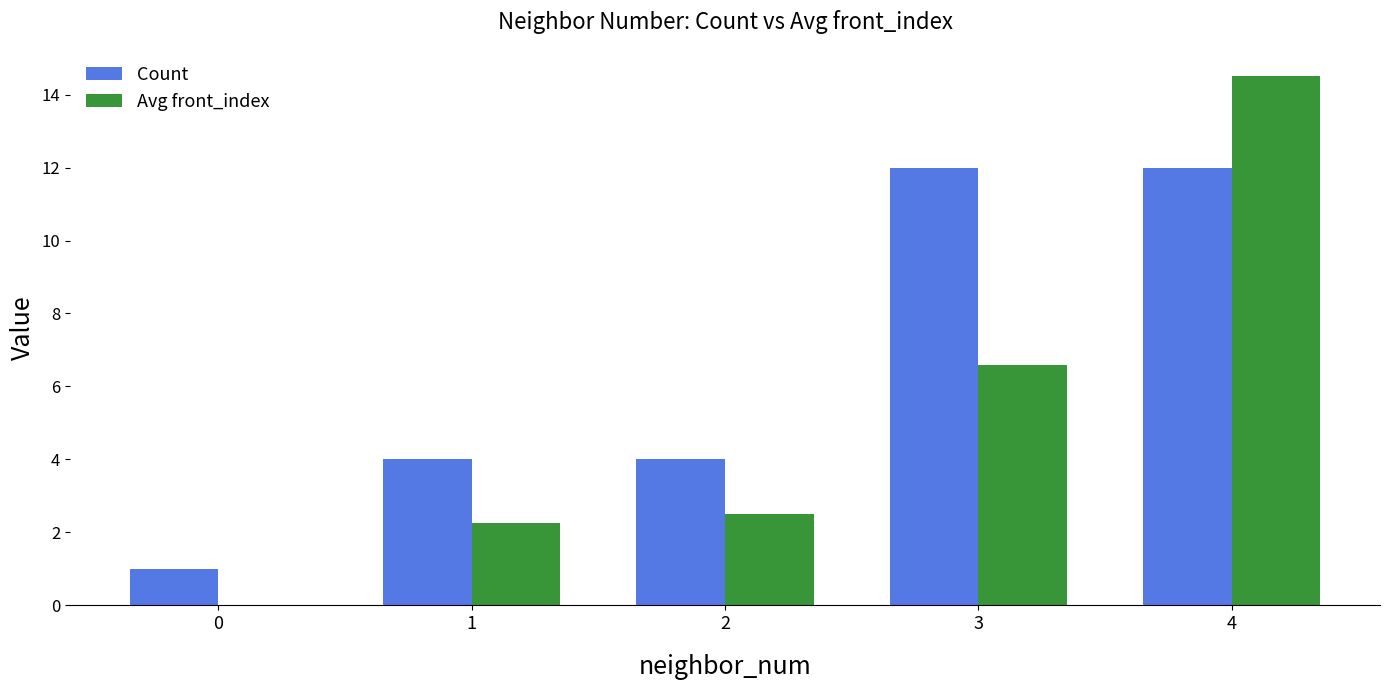

How many groups of bars are there?

5